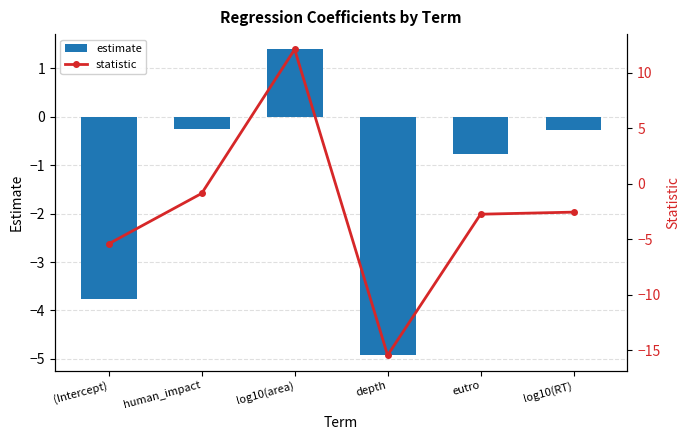

What is the total value across all series at (Intercept)?

-9.2